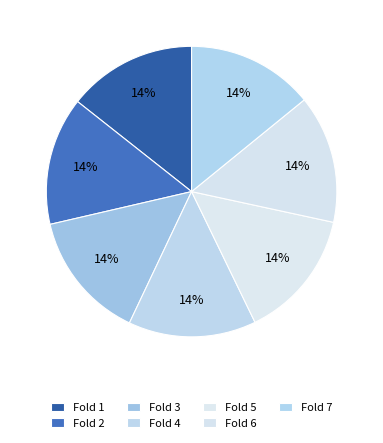

To the nearest percent, what portion does Fold 2 represent?

14%